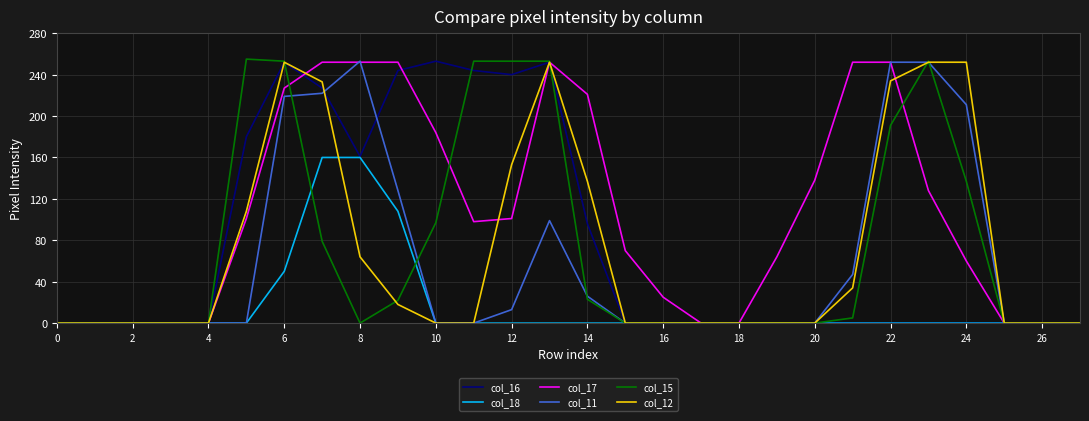

Which series has the largest total across all categories?

col_17